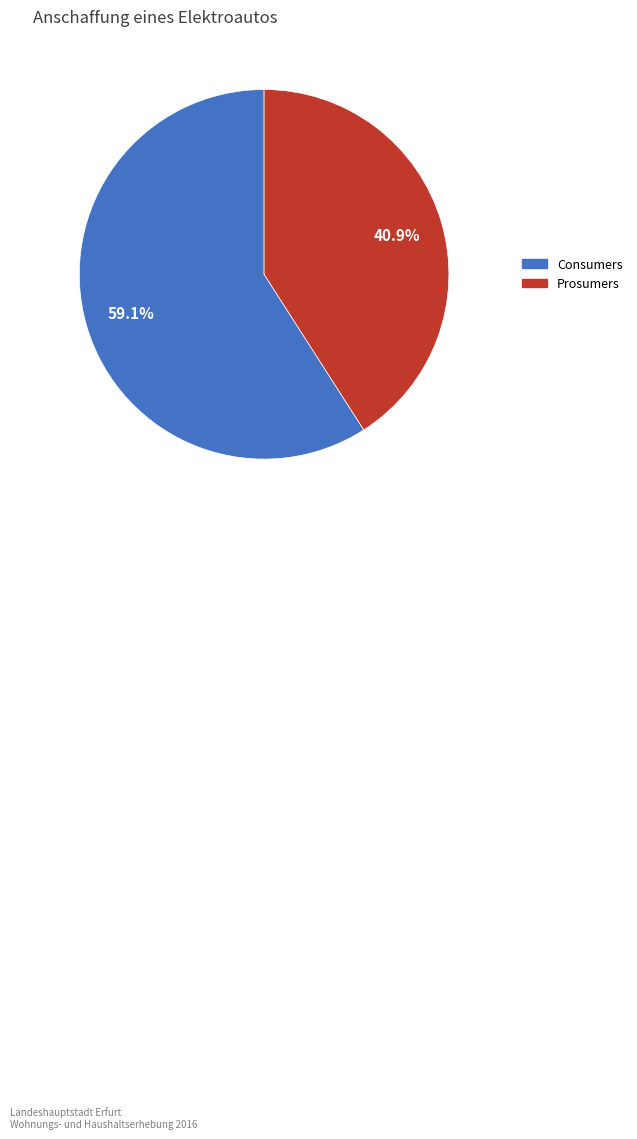

What percentage is NOT represented by Consumers?

40.9%